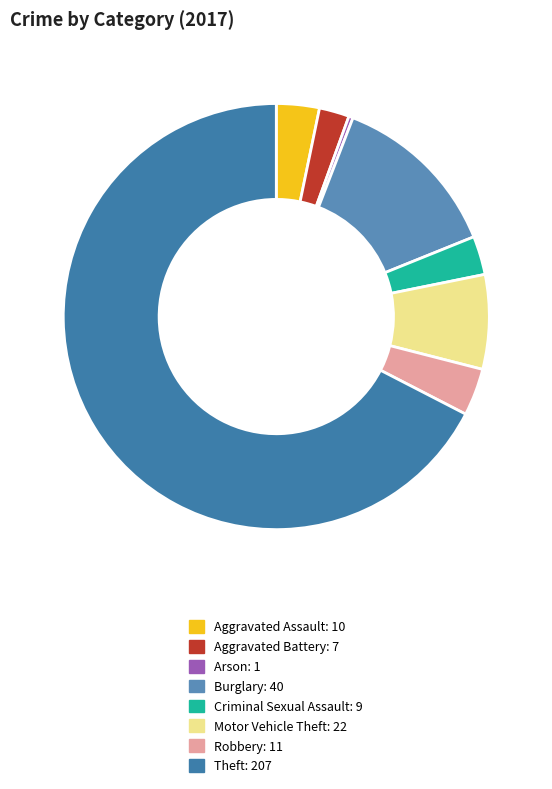

Is Theft the majority of the pie?

Yes